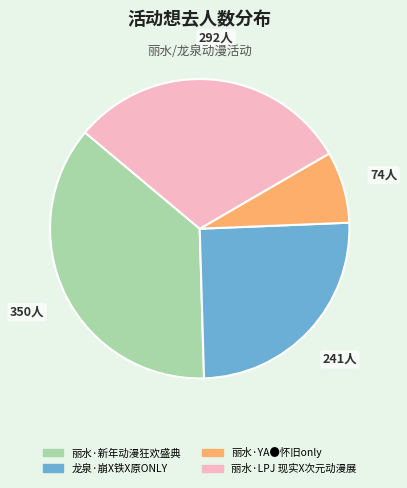

Do 丽水·LPJ 现实X次元动漫展 and 丽水·新年动漫狂欢盛典 together represent more than half of the pie?

Yes